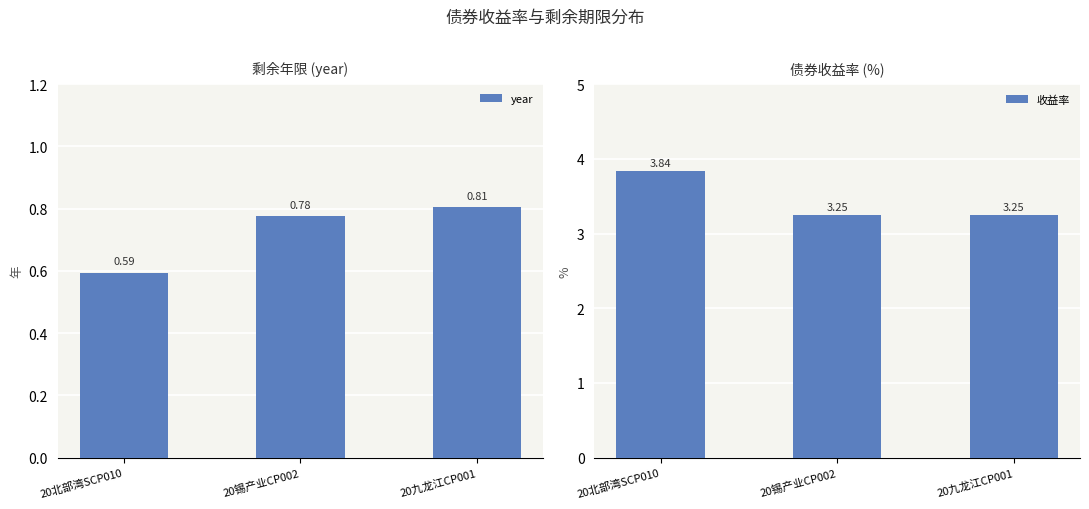

Is it true that year equals 0.6 at 20北部湾SCP010?

True